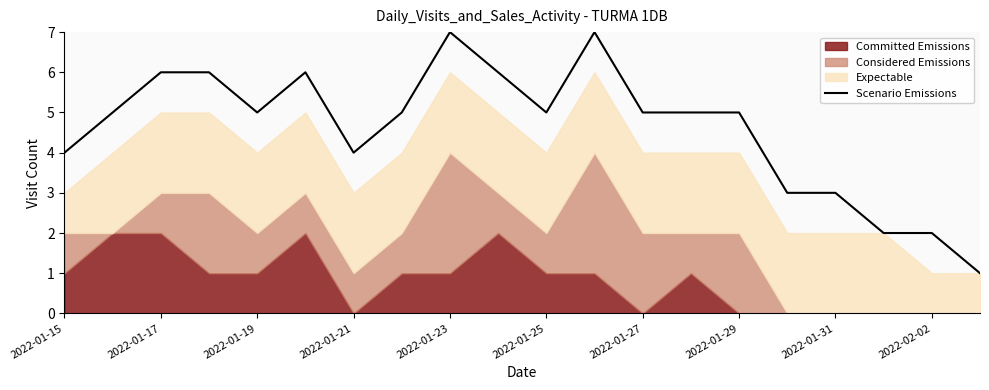

Reading right to left, what are all the values shown in this chart?

1	2	2	3	3	5	5	5	7	5	6	7	5	4	6	5	6	6	5	4